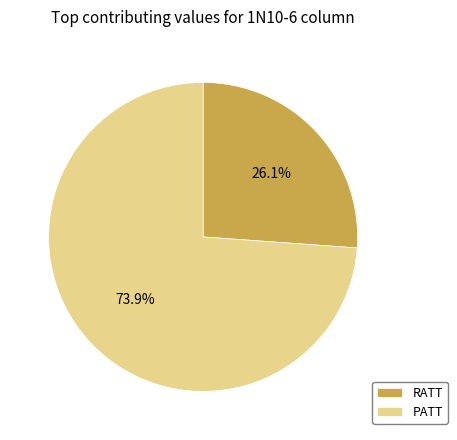

To the nearest percent, what is the combined percentage of PATT and RATT?

100%